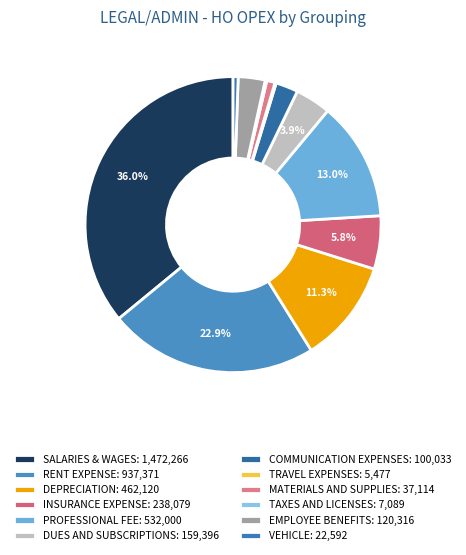

To the nearest percent, what is the difference between the INSURANCE EXPENSE and PROFESSIONAL FEE slice percentages?

7%